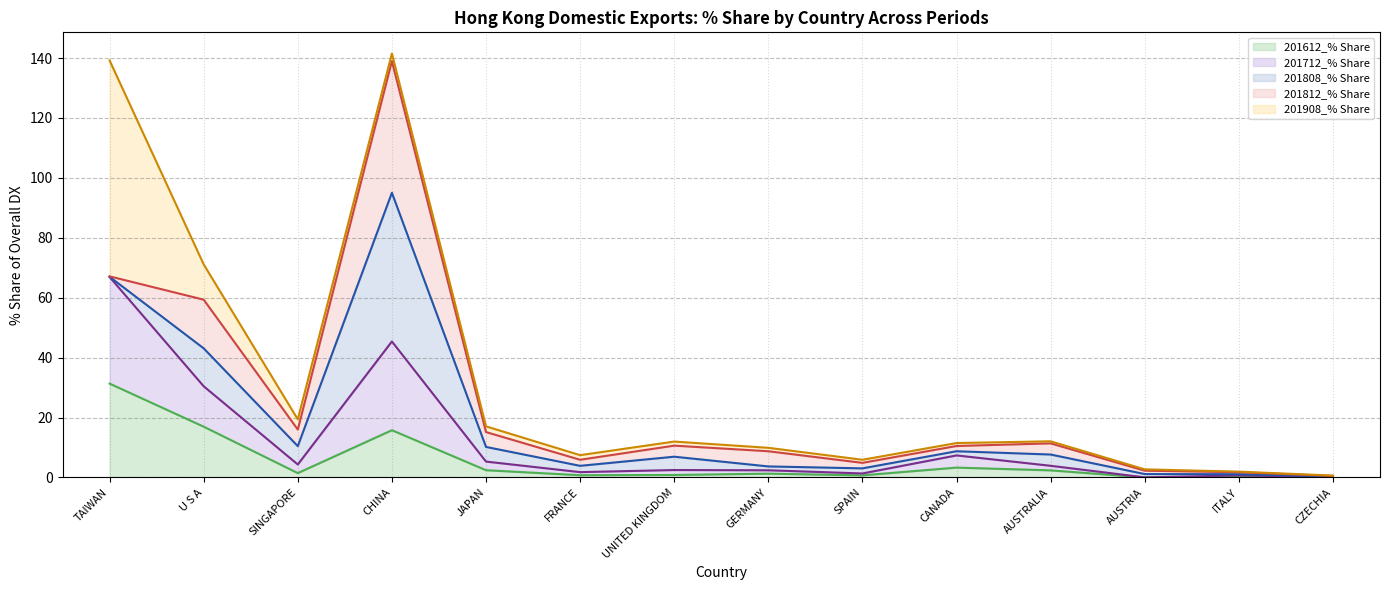

Reading left to right, extract all data points from this chart.

201612_% Share line: 31.3	16.9	1.5	15.8	2.4	0.7	0.8	1.3	0.7	3.3	2.4	0.0	0.2	0.1
201712_% Share line: 66.9	30.4	4.3	45.4	5.3	1.8	2.5	2.4	1.3	7.4	3.9	0.0	0.7	0.2
201808_% Share line: 67.0	43.1	10.4	95.0	10.2	3.9	6.9	3.7	3.0	8.7	7.7	1.1	1.1	0.3
201812_% Share line: 67.1	59.3	16.0	139.0	15.1	5.9	10.6	8.7	4.9	10.5	11.4	2.3	1.7	0.5
201908_% Share line: 139.2	71.1	19.4	141.5	17.1	7.4	12.0	9.9	5.9	11.5	12.1	2.7	1.9	0.6